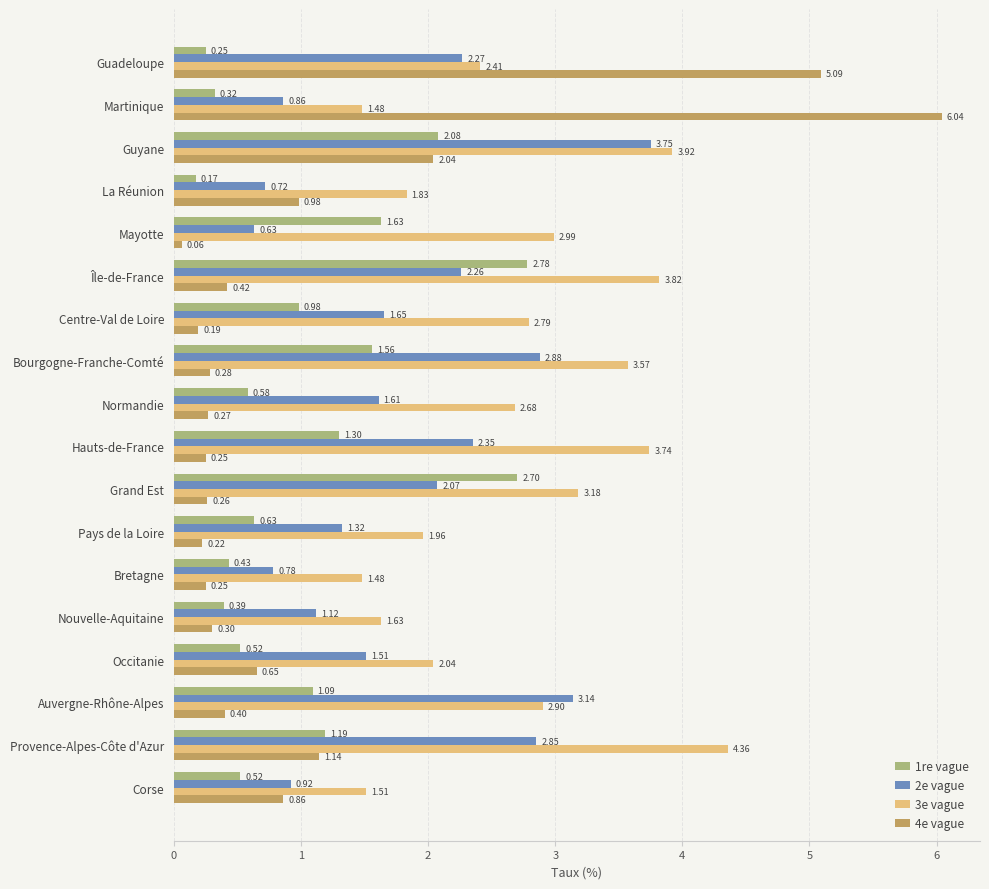

At which label does 1re vague reach its peak?

Île-de-France